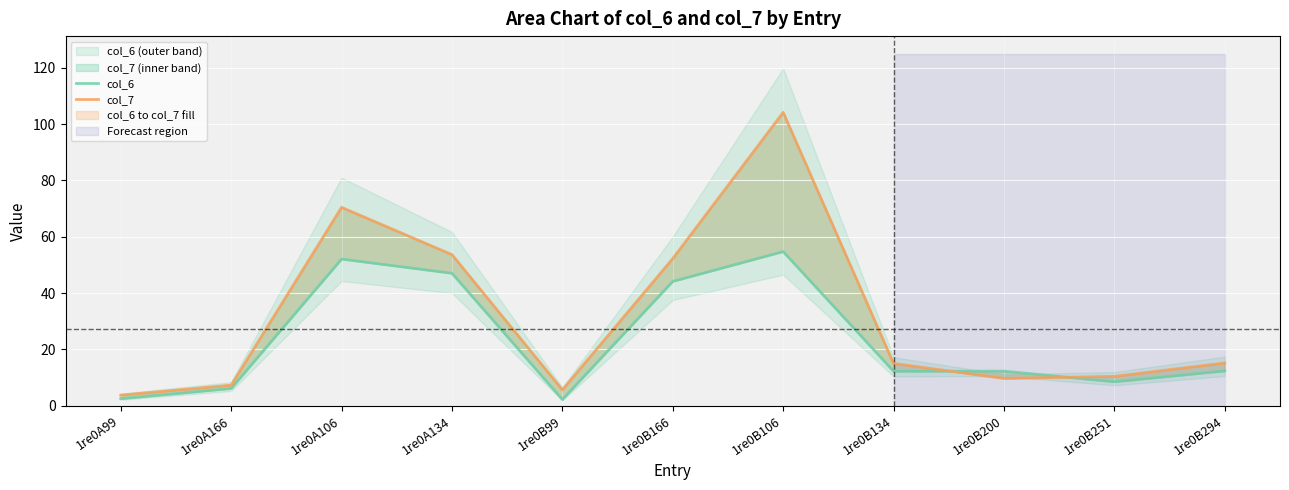

What position from the right is 1re0A134?

8